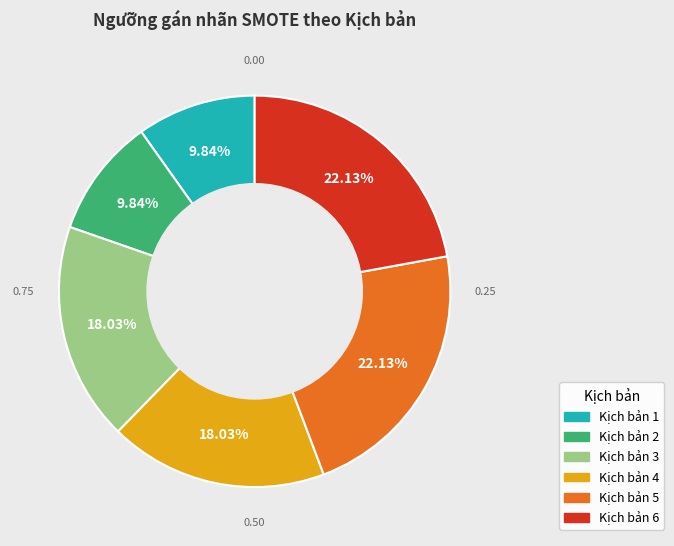

Approximately how many times larger is the value at Kịch bản 4 compared to Kịch bản 1?

1.8